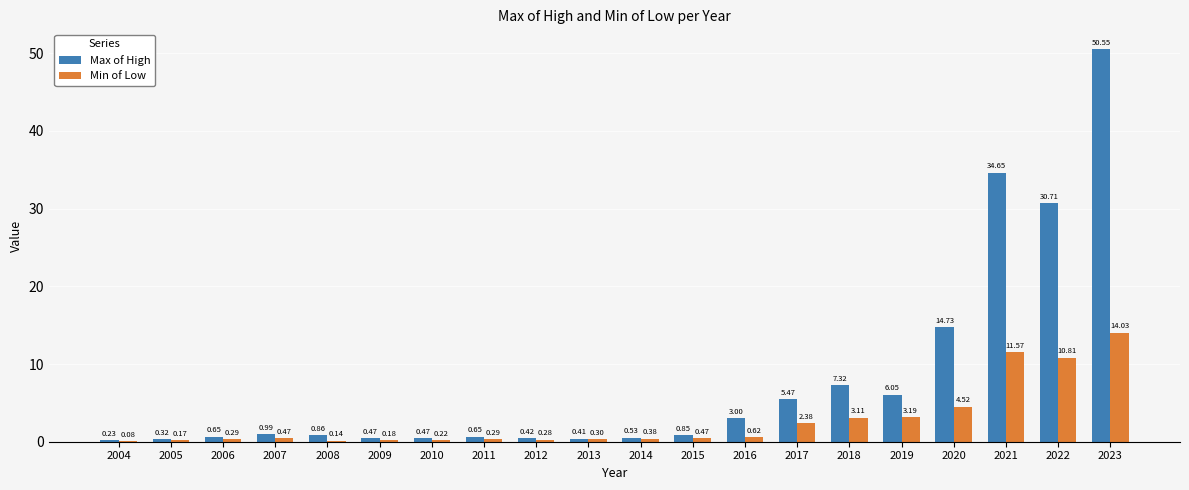

Which series has the largest total across all categories?

Max of High